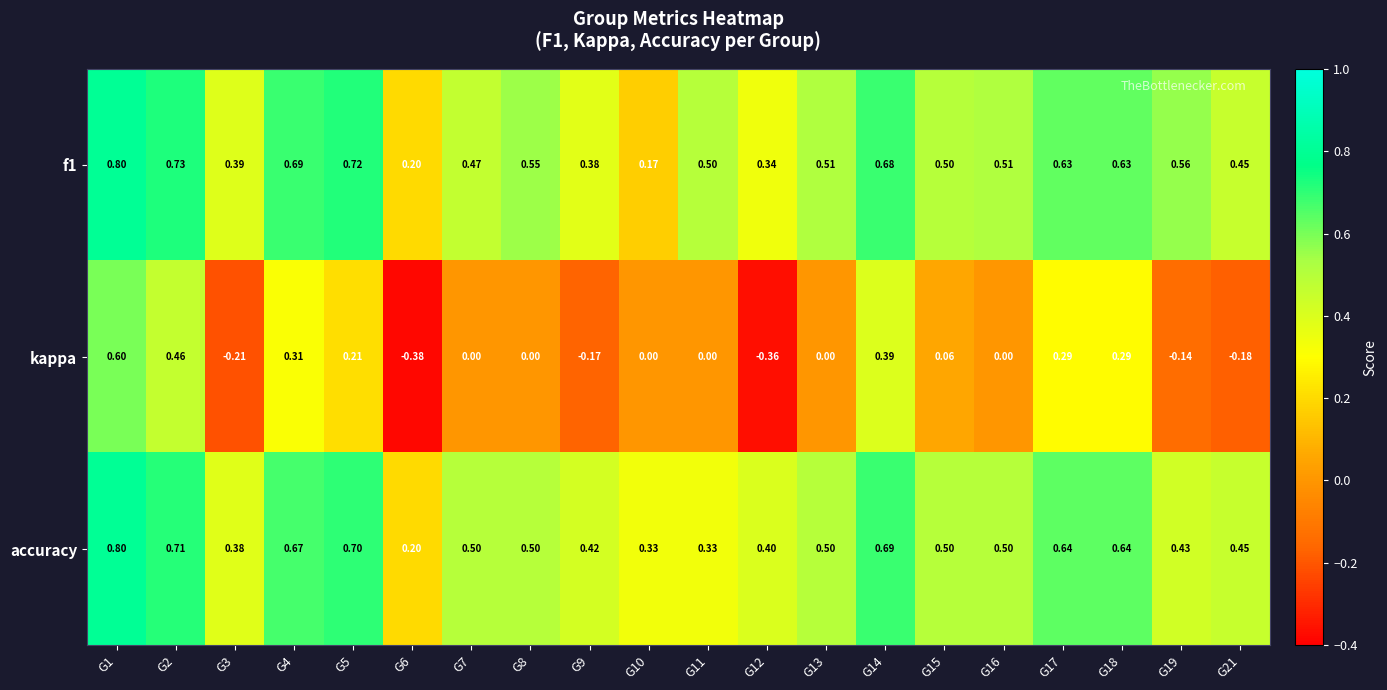

Which series changed the most between G7 and G14?

kappa